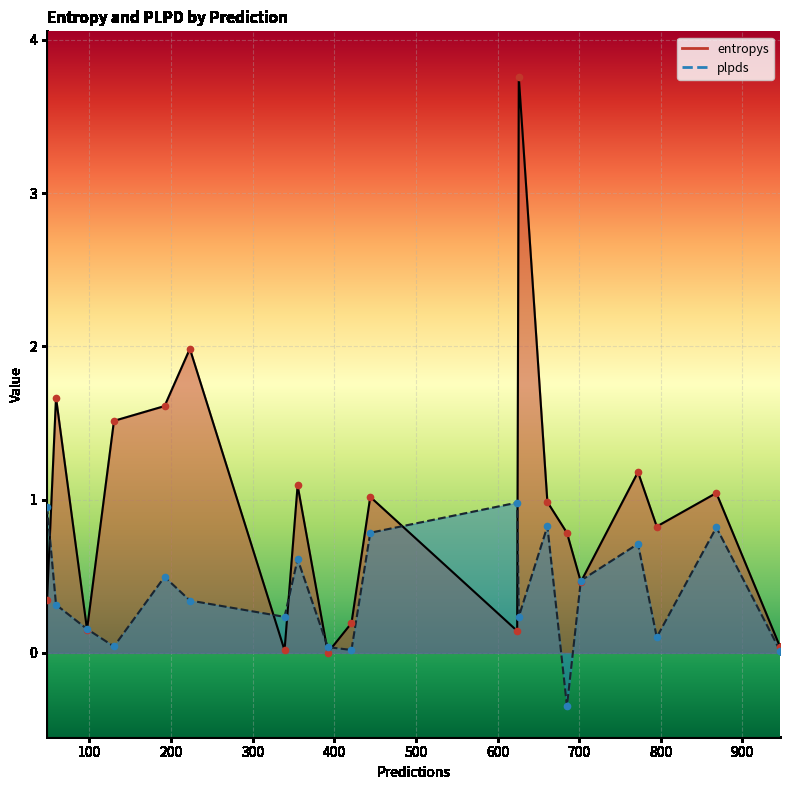

Is the value of plpds at 946 greater than the value of entropys at 392?

Yes